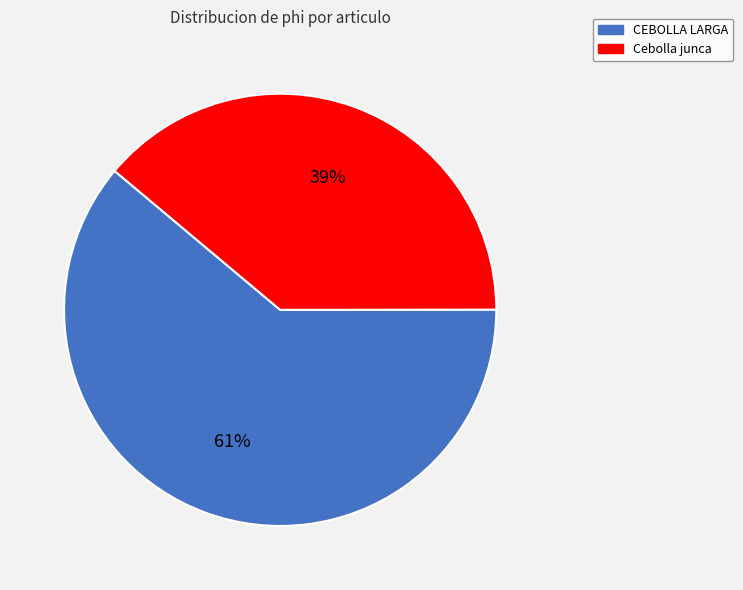

To the nearest percent, what percentage of the pie is Cebolla junca?

39%